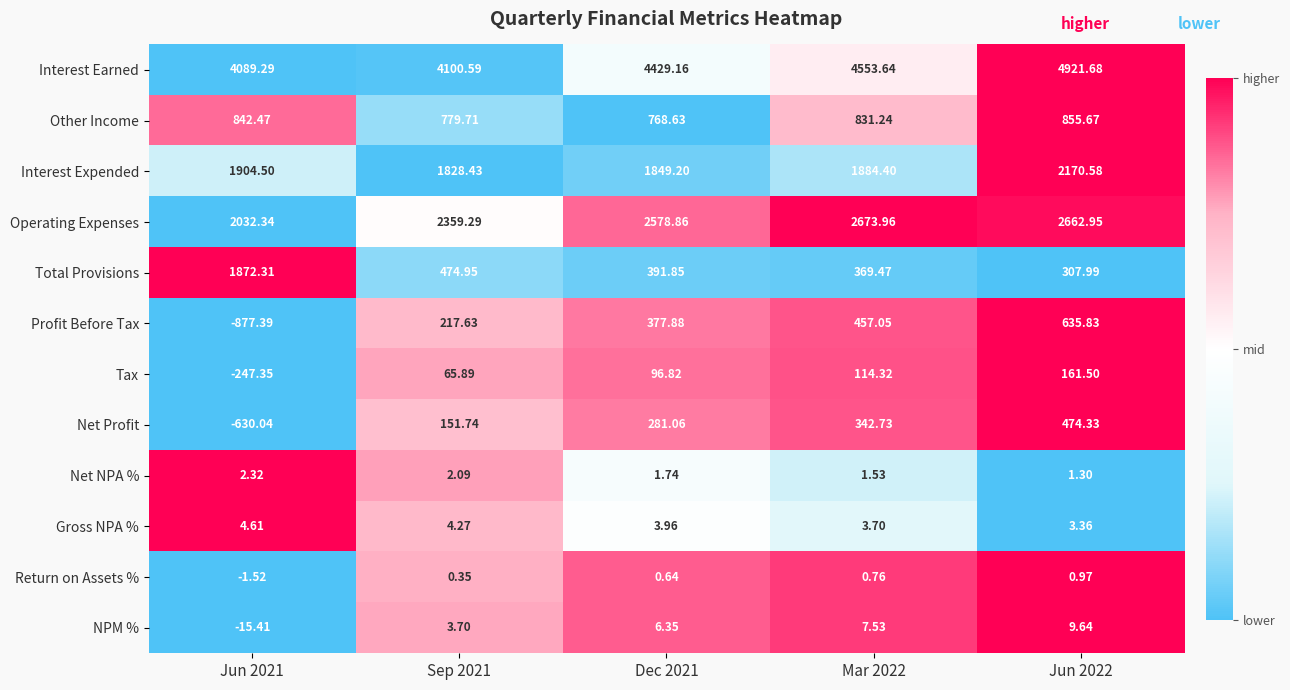

Which series has the widest spread of values?

Total Provisions